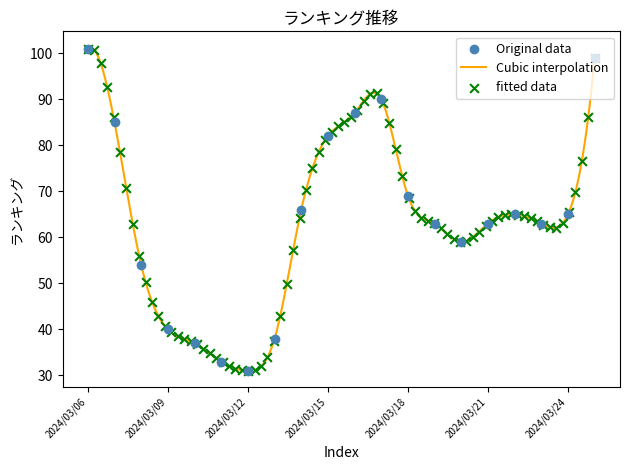

Which has a higher value, 2024/03/07 or 2024/03/13?

2024/03/07